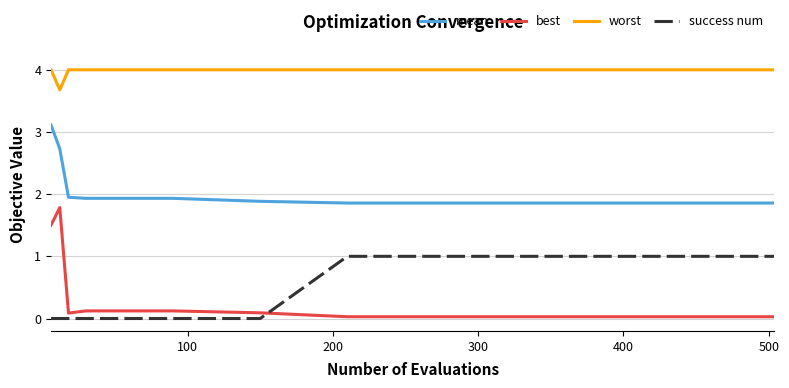

How many series are shown in this chart?

4